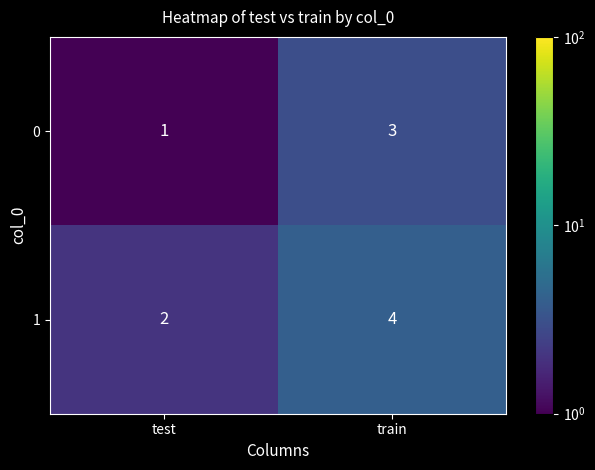

List the series in order of their overall mean, highest first.

1, 0